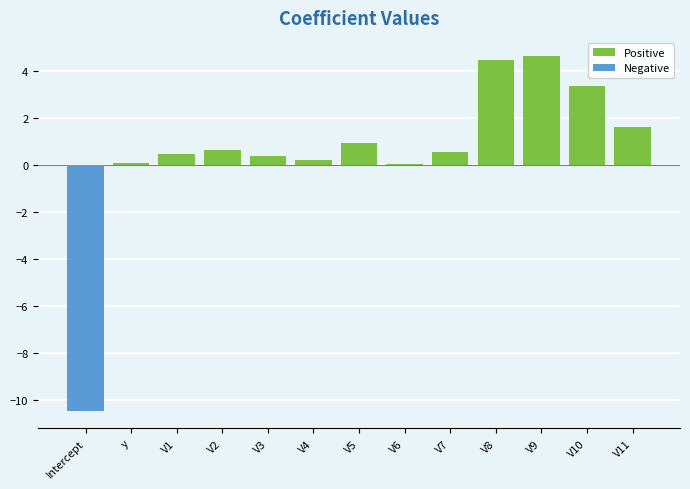

Reading left to right, extract all data points from this chart.

Positive: Intercept=0.0	y=0.1	V1=0.5	V2=0.7	V3=0.4	V4=0.2	V5=0.9	V6=0.1	V7=0.6	V8=4.4	V9=4.6	V10=3.3	V11=1.6
Negative: Intercept=-10.4	y=0.0	V1=0.0	V2=0.0	V3=0.0	V4=0.0	V5=0.0	V6=0.0	V7=0.0	V8=0.0	V9=0.0	V10=0.0	V11=0.0